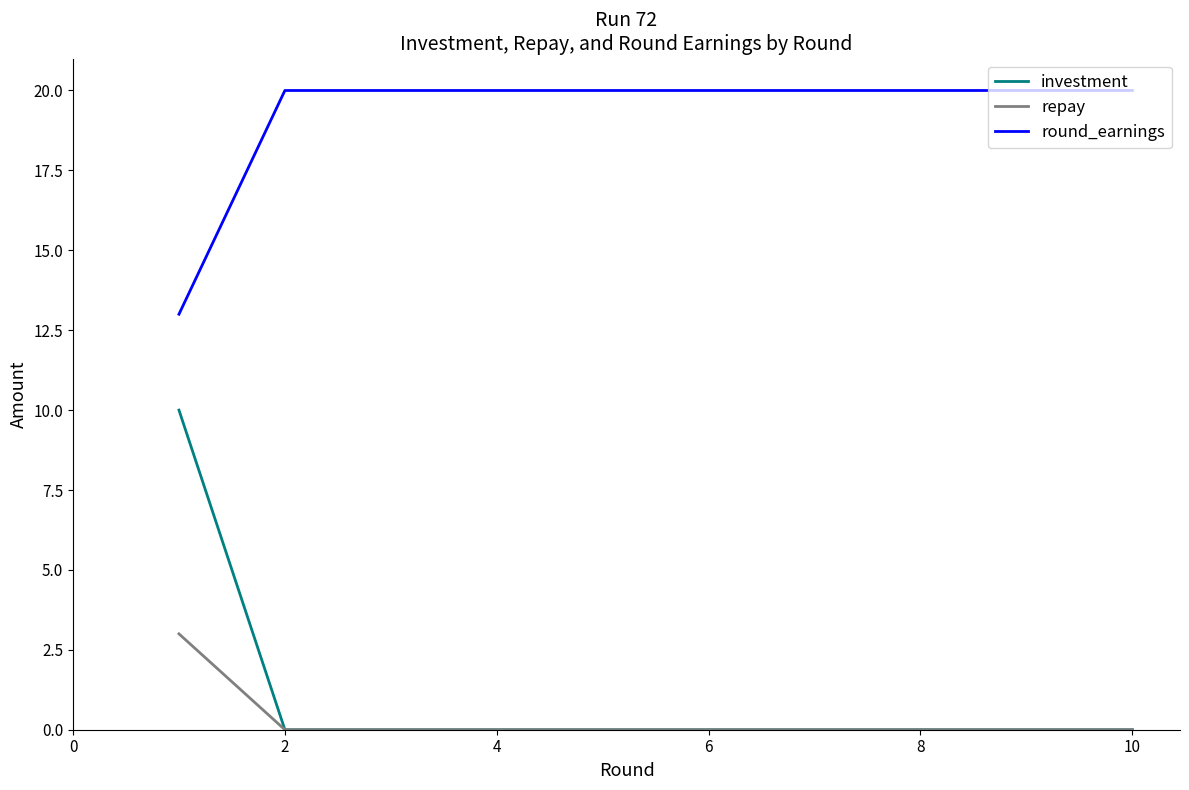

List the series in order of their peak value, lowest first.

repay, investment, round_earnings